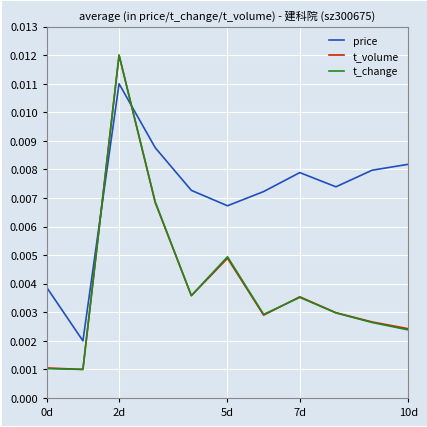

True or false: t_change has more than 0 points higher than both neighbors.

True